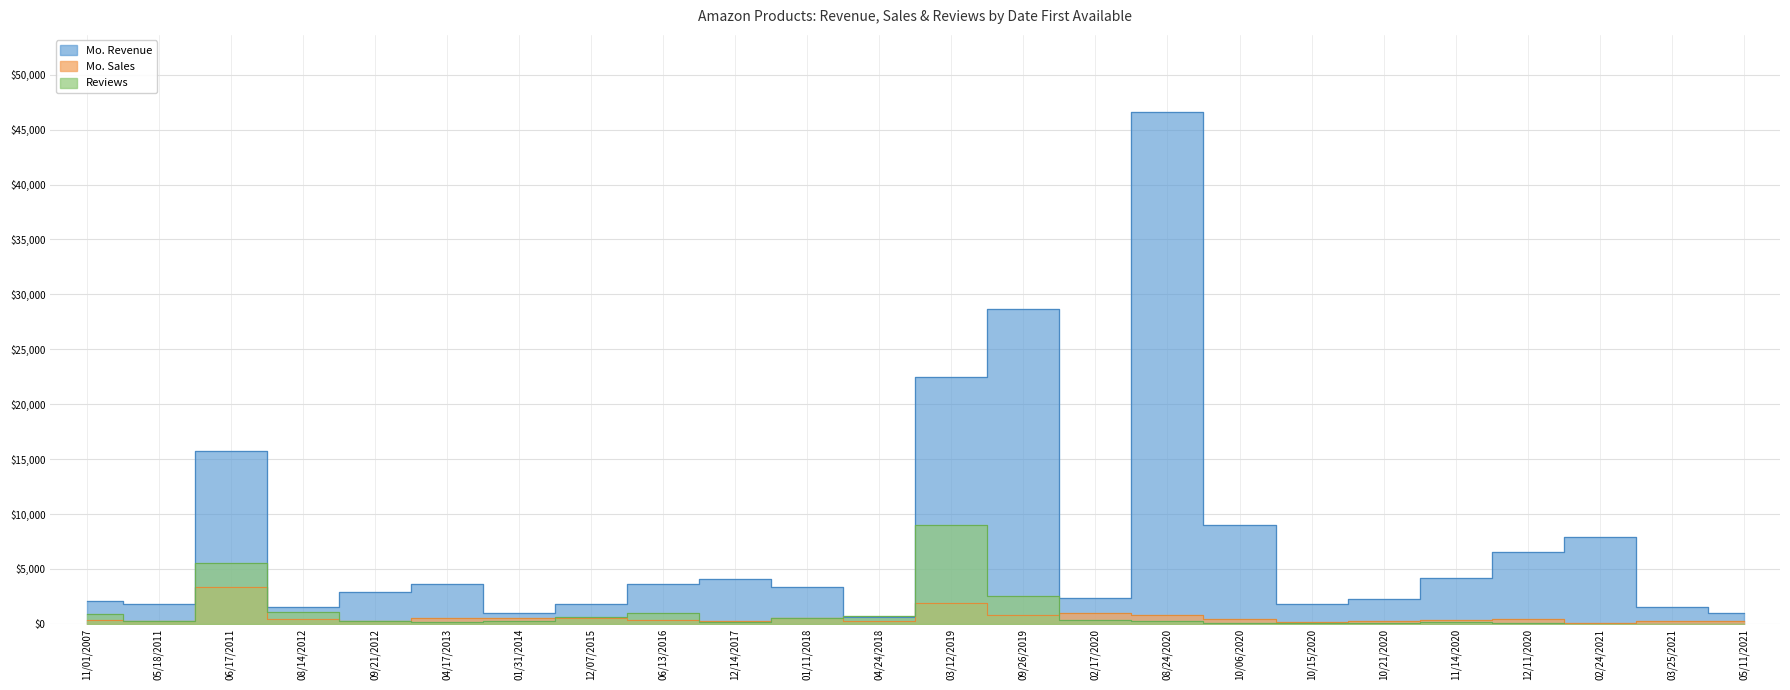

At which label is Mo. Sales closest to 1750?

03/12/2019